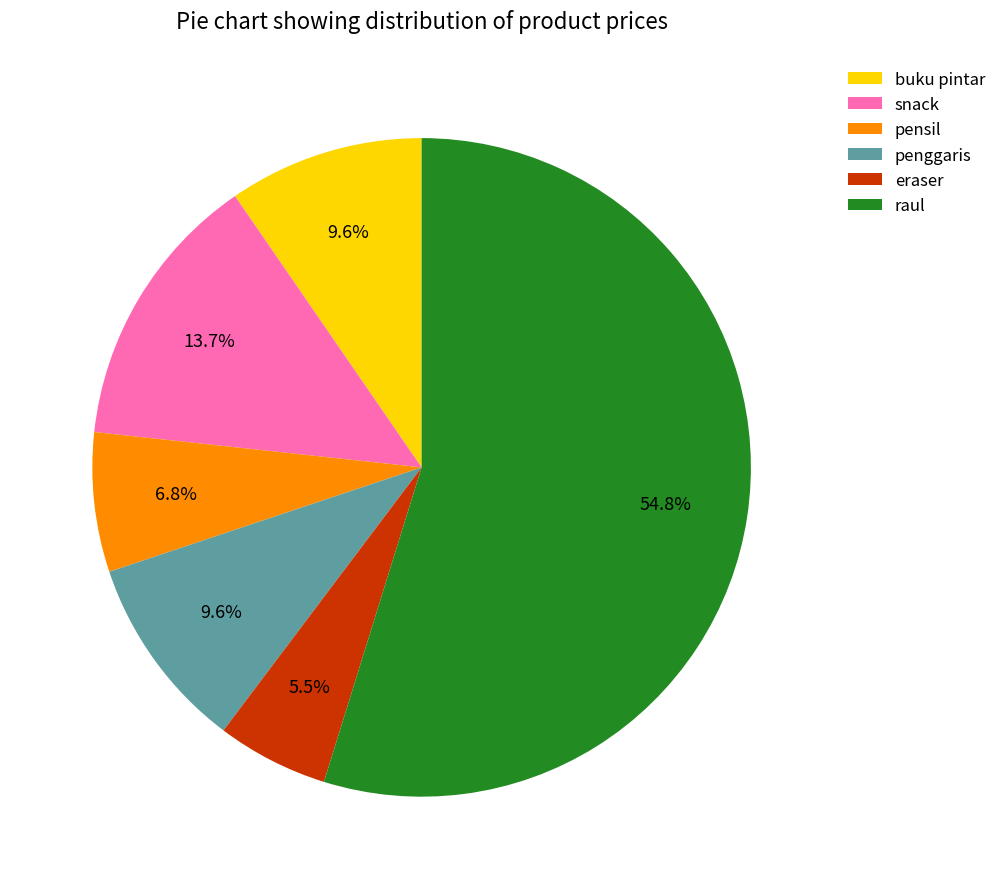

Is there a majority slice in this chart?

Yes